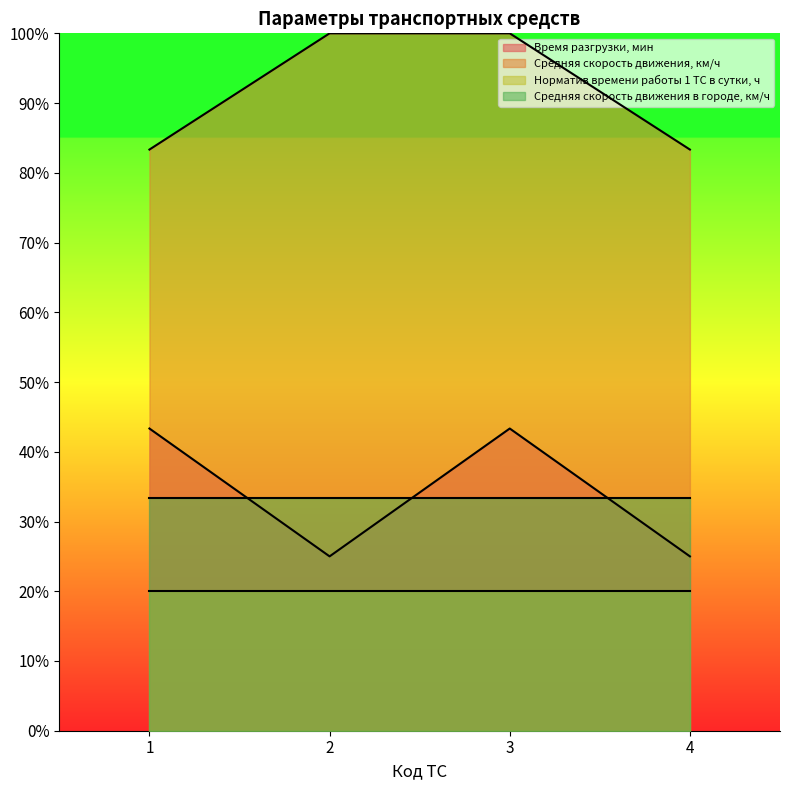

At how many categories does at least one series exceed 50?

4